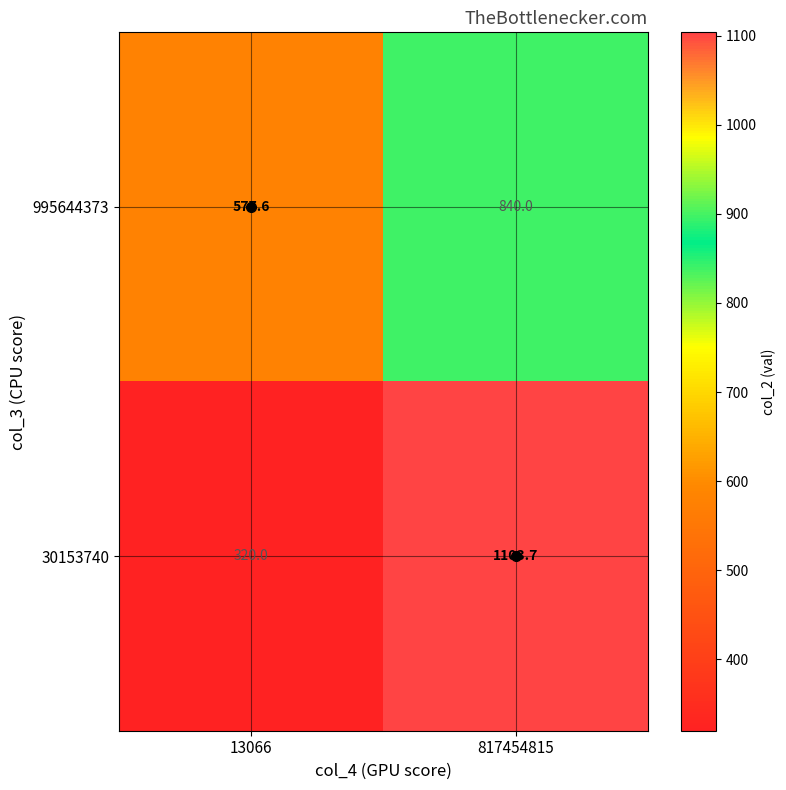

Which label corresponds to the largest value in the chart?

817454815